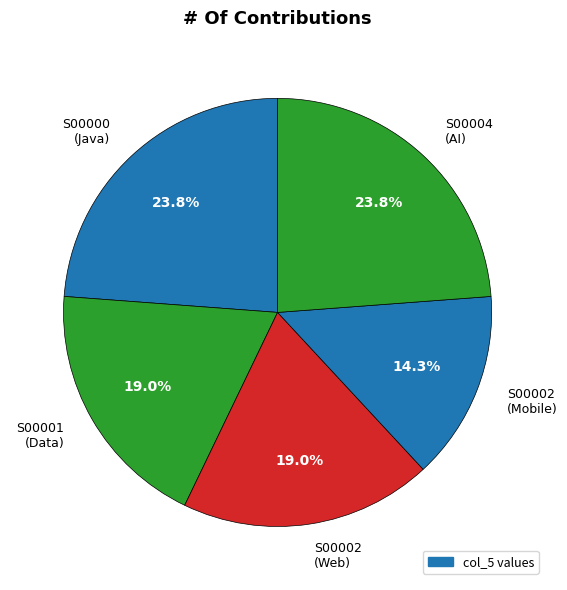

What is the smallest slice in the pie chart?

S00002 (Mobile)